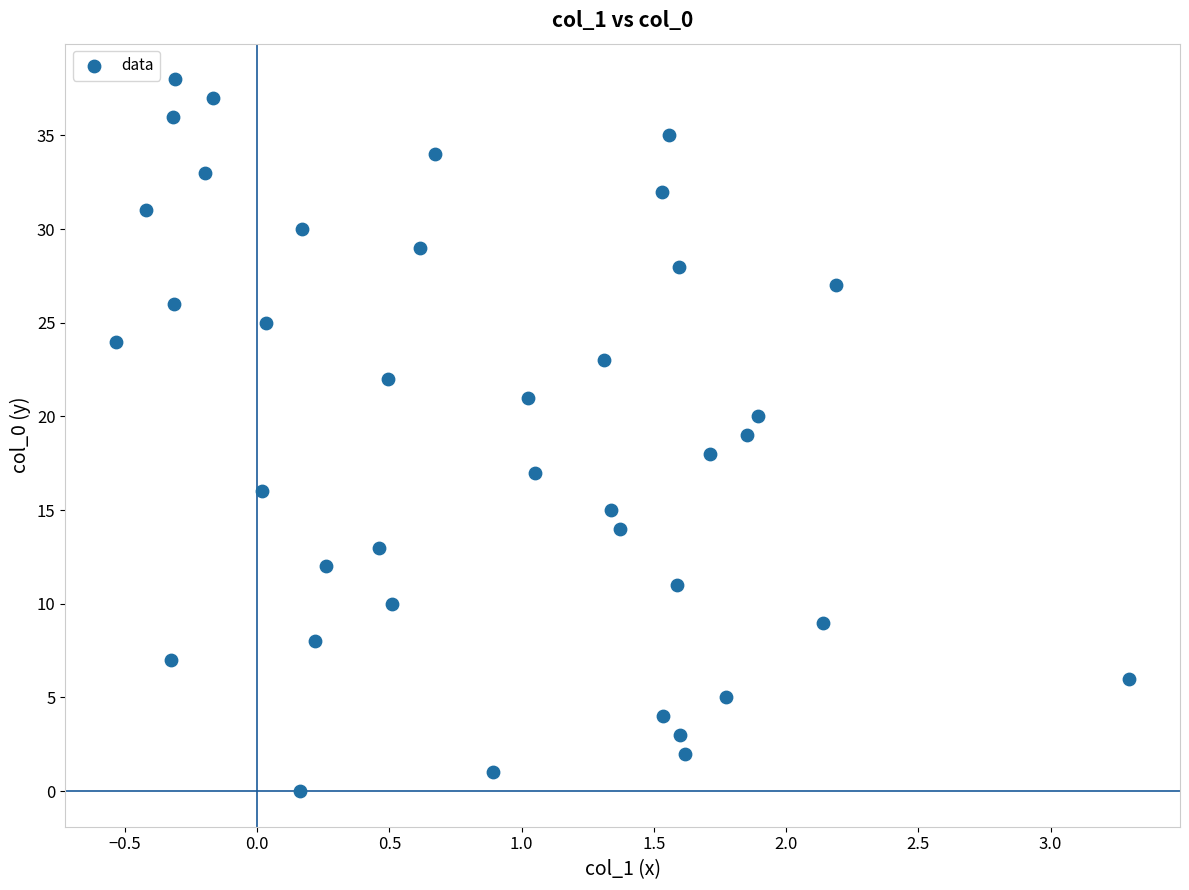

What is the range of Y values (max minus min)?

38